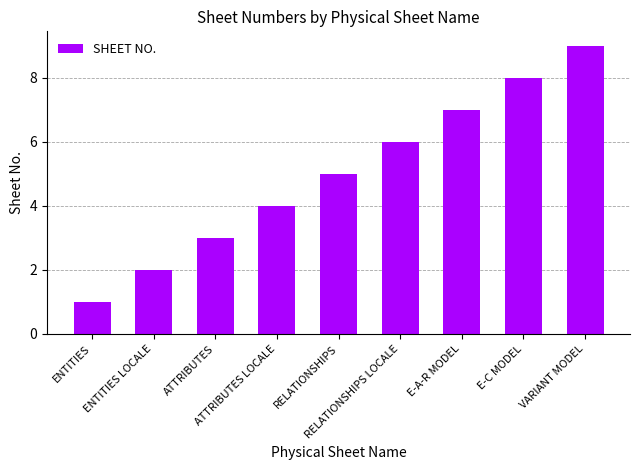

What is the label of the 7th bar from the right?

ATTRIBUTES